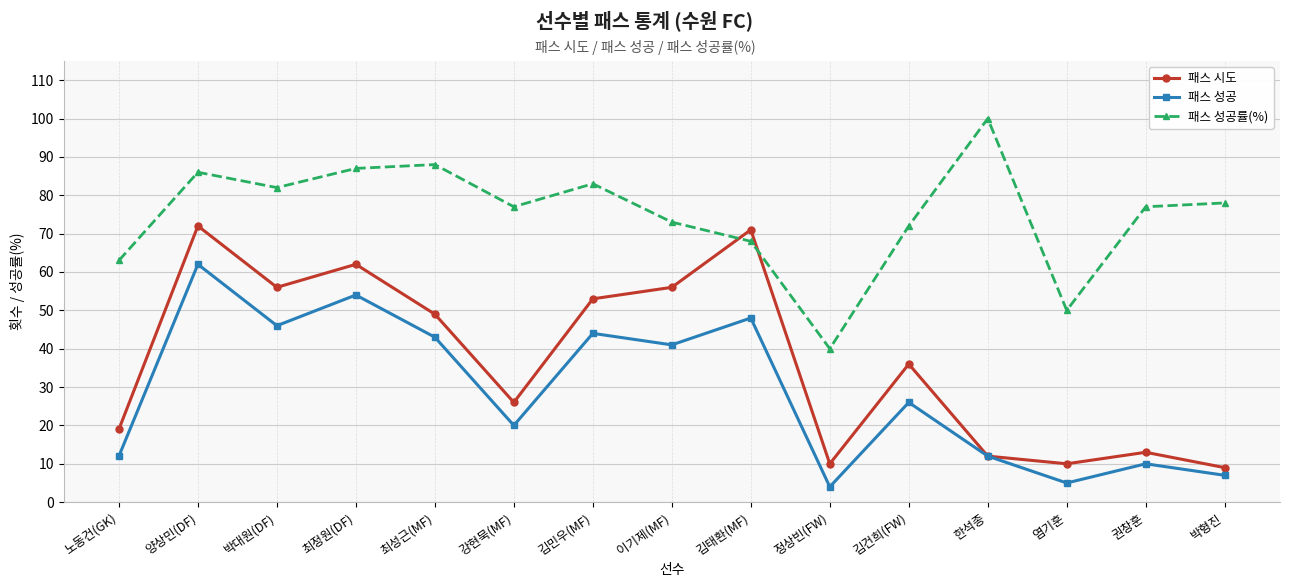

How many intersections are there between 패스 성공률(%) and 패스 시도?

2